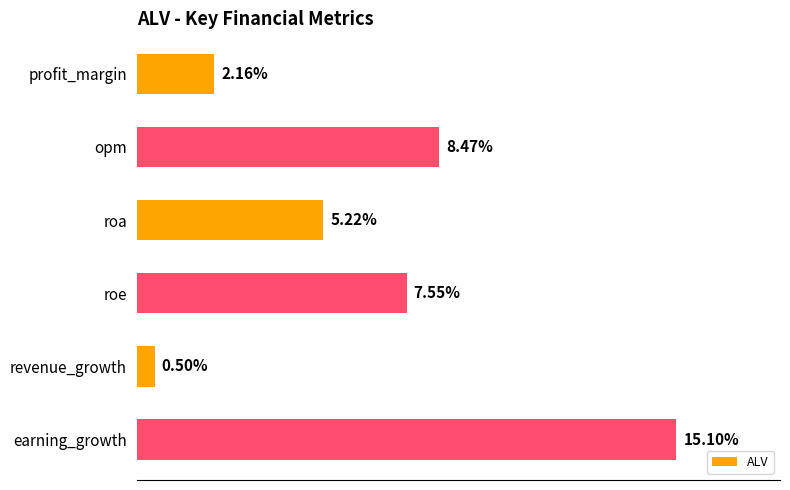

Which has a higher value, opm or revenue_growth?

opm